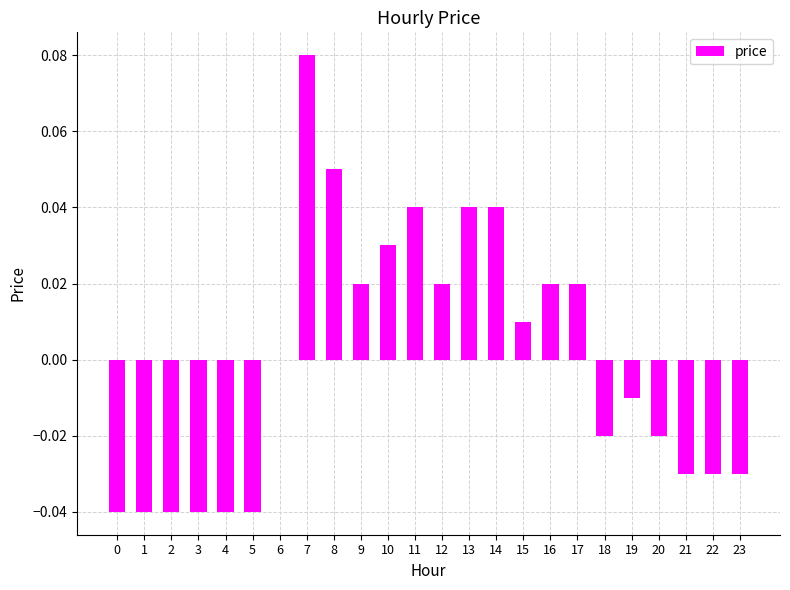

Between 15 and 21, which is larger?

15